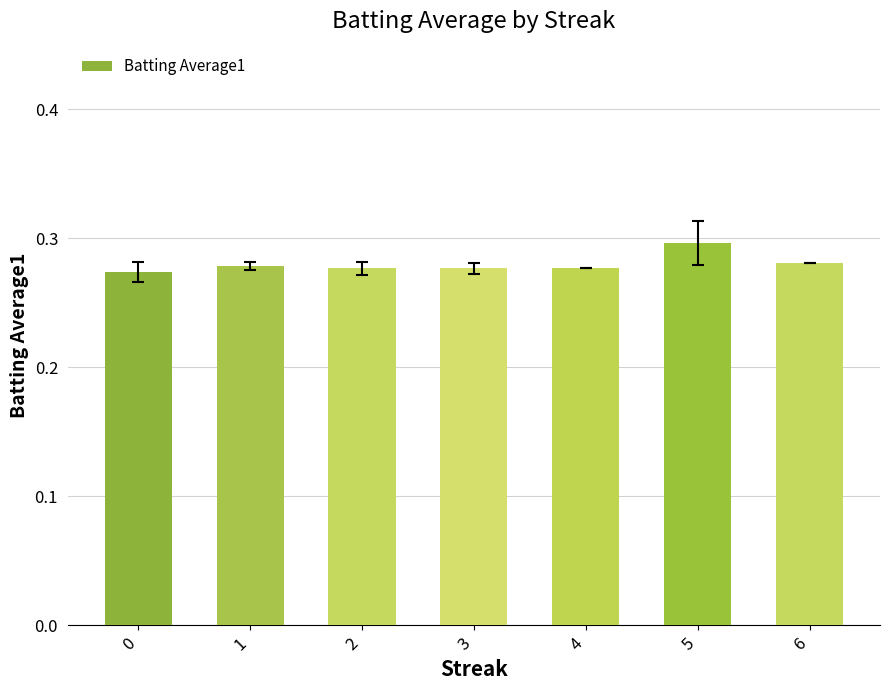

The chart shows a value of 0.3 at 0. True or false?

True